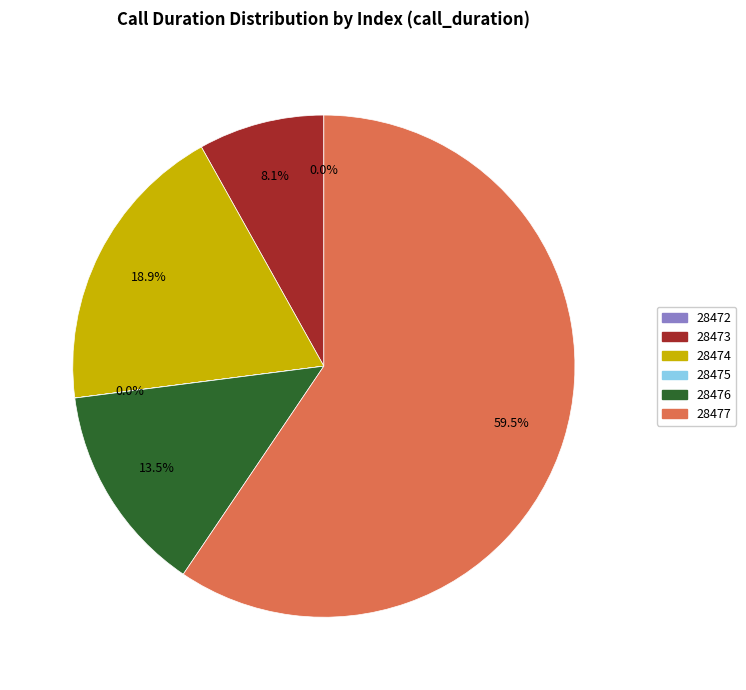

Is there a majority slice in this chart?

Yes